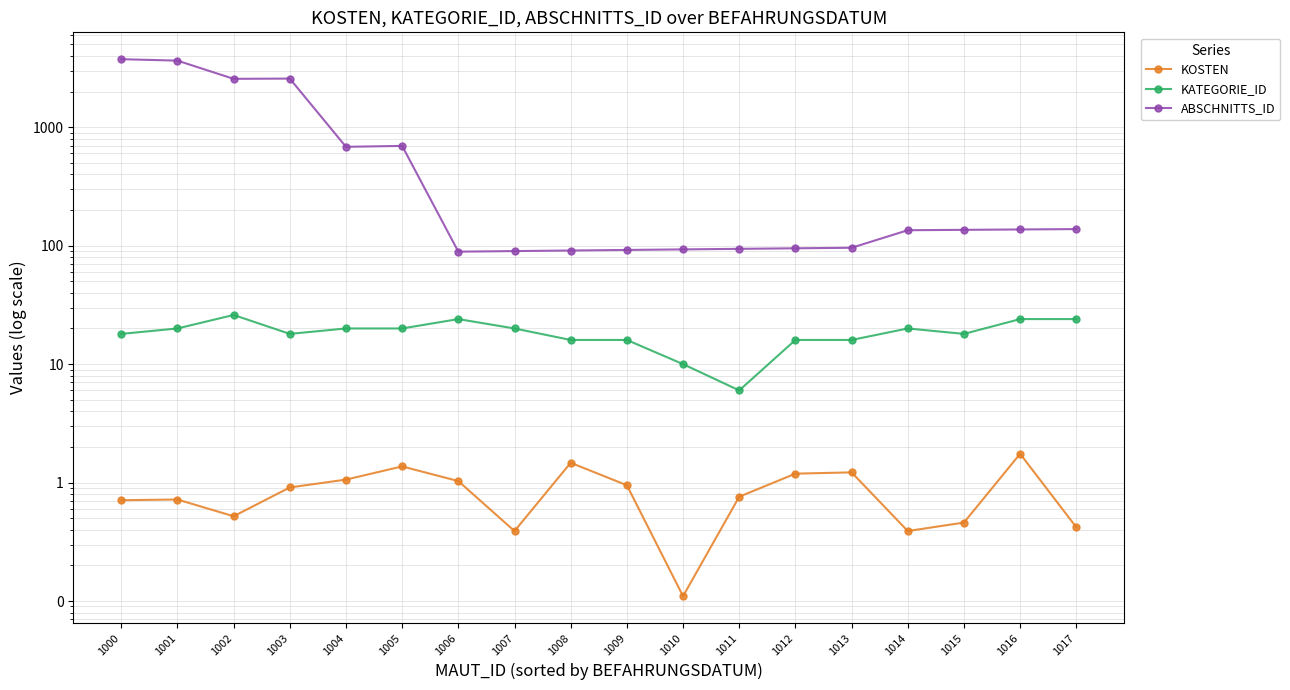

At which category does KOSTEN reach its first local peak?

1001